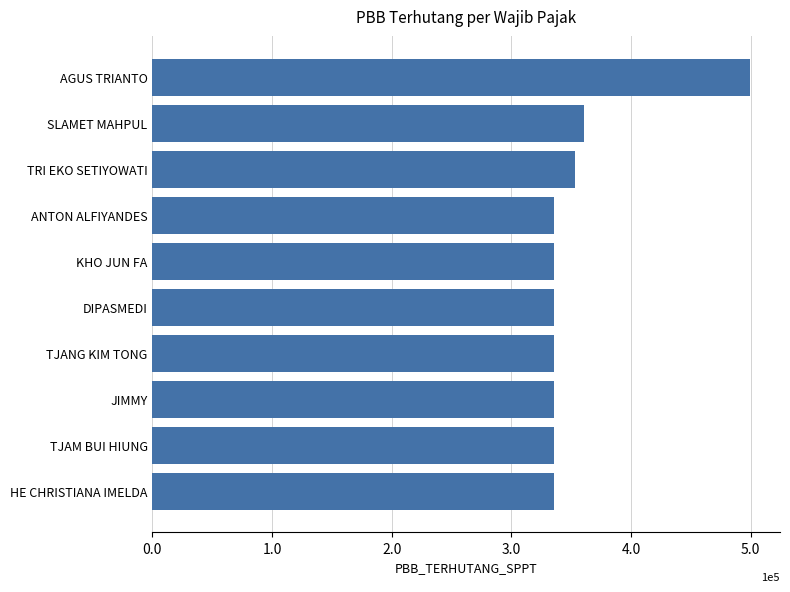

Where is the data nearest to the value 4?

SLAMET MAHPUL